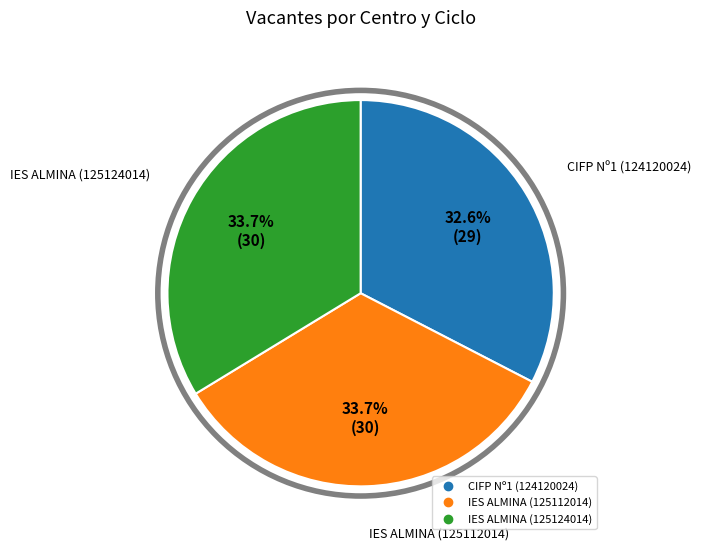

Is CIFP Nº1 (124120024) the majority of the pie?

No